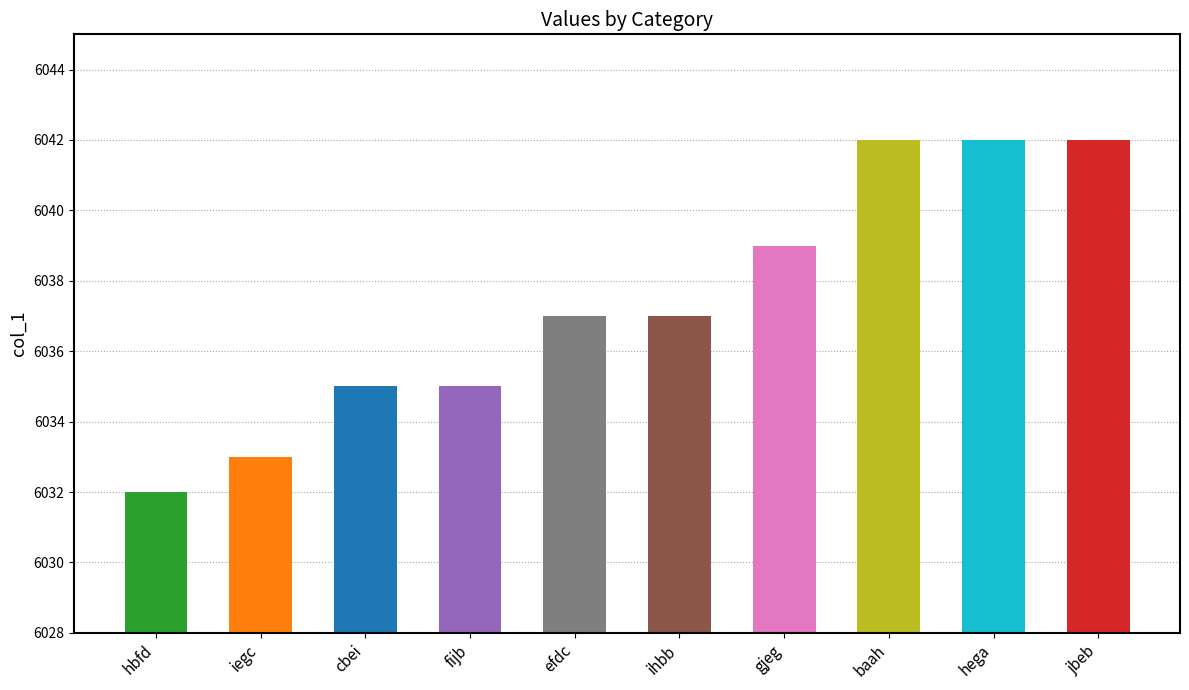

What is the approximate value at jbeb, to the nearest 5?

6040